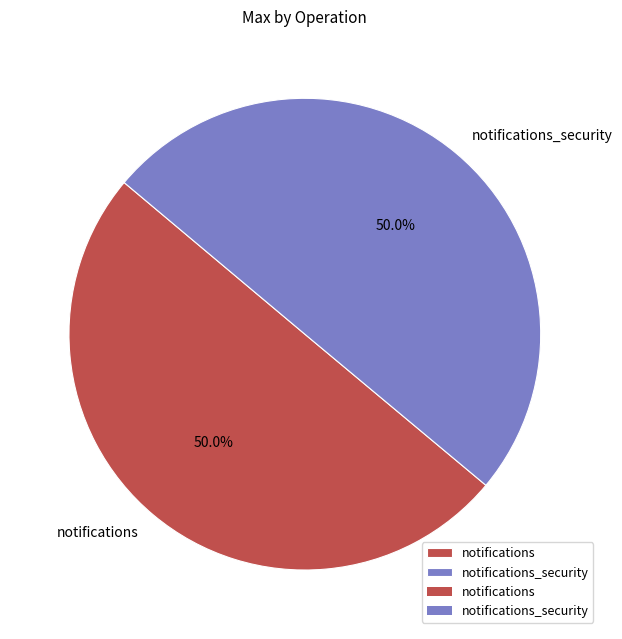

Count the number of slices in the pie.

2